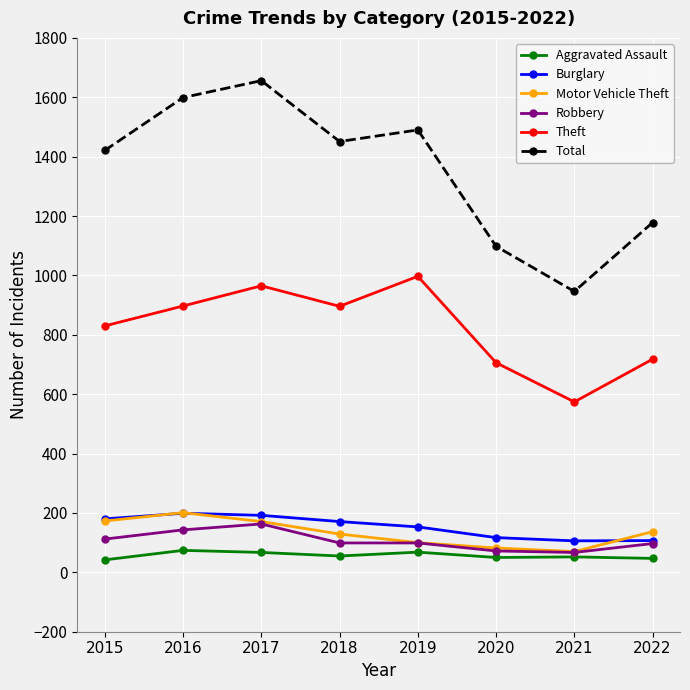

What is the minimum value for Total?

946